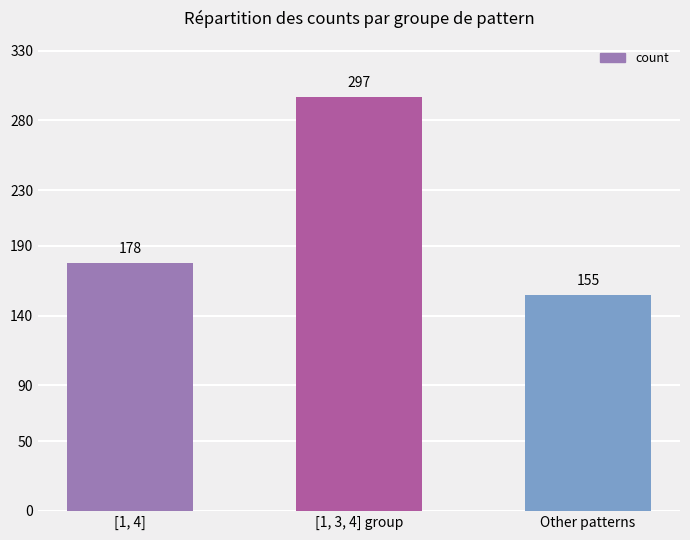

Between [1, 3, 4] group and [1, 4], which is larger?

[1, 3, 4] group